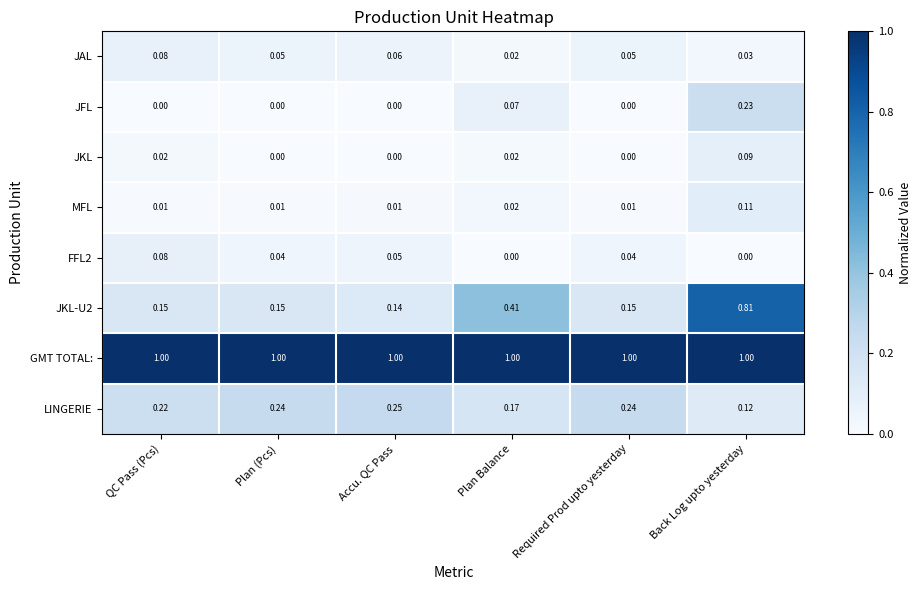

Which series has the largest total across all categories?

GMT TOTAL: